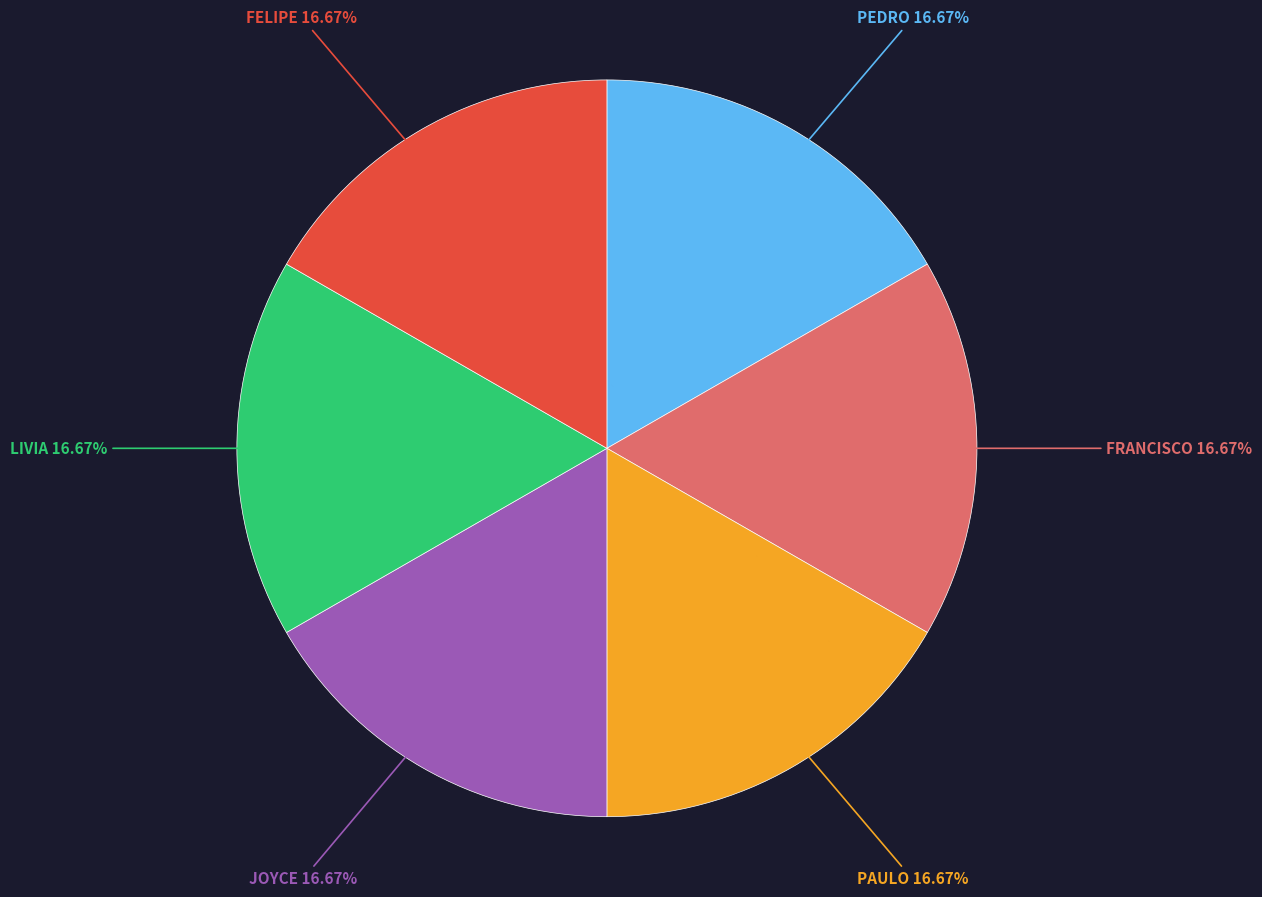

Is there a majority slice in this chart?

No